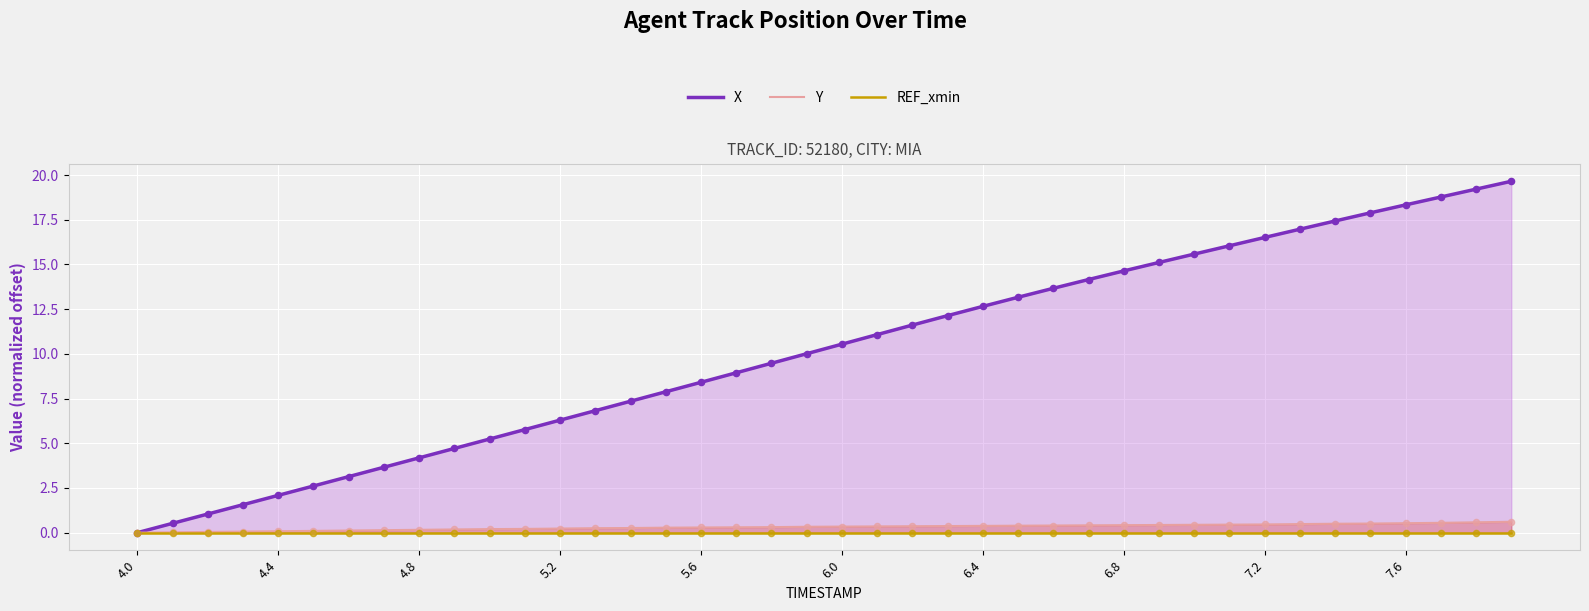

Which series contains the lowest Y value?

X